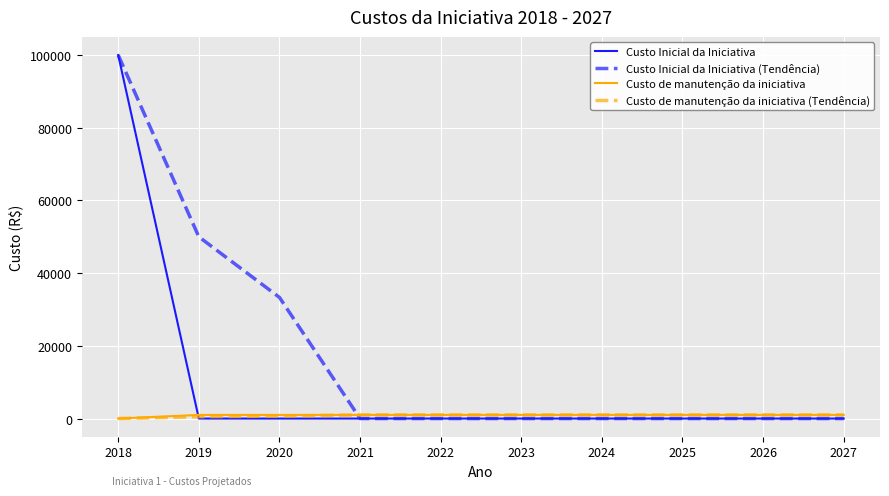

How many series are shown in this chart?

4